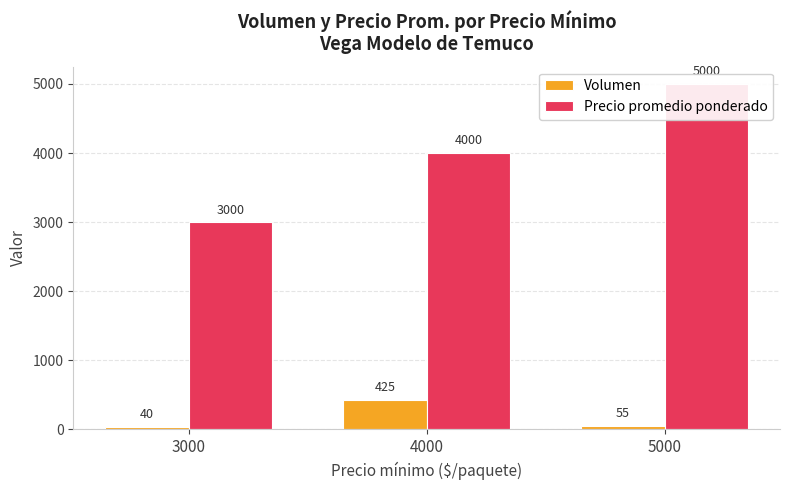

Which series changed the most between 3000 and 5000?

Precio promedio ponderado